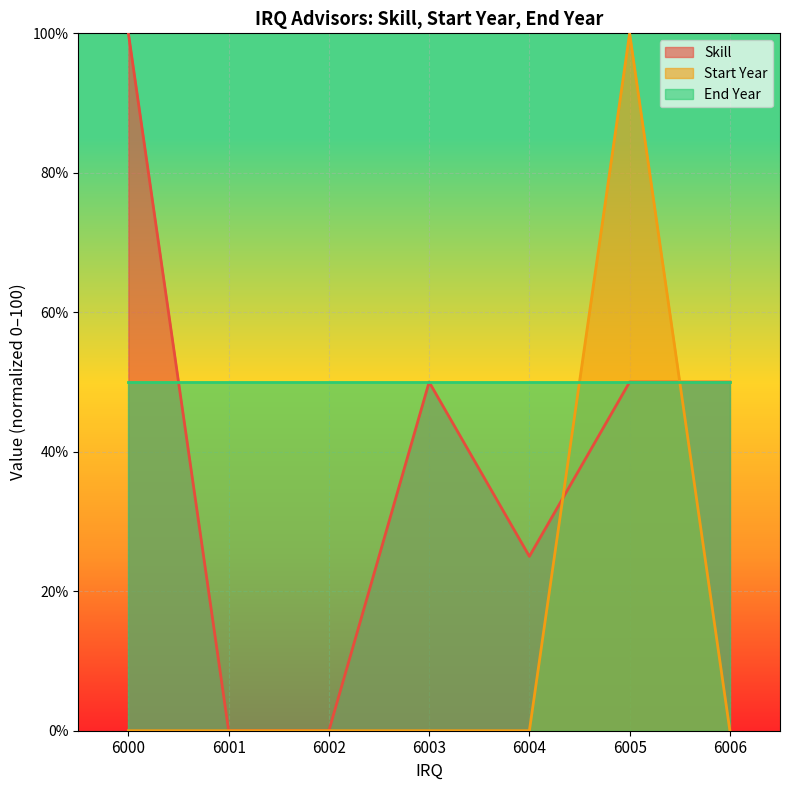

How many lines are shown in the chart?

3